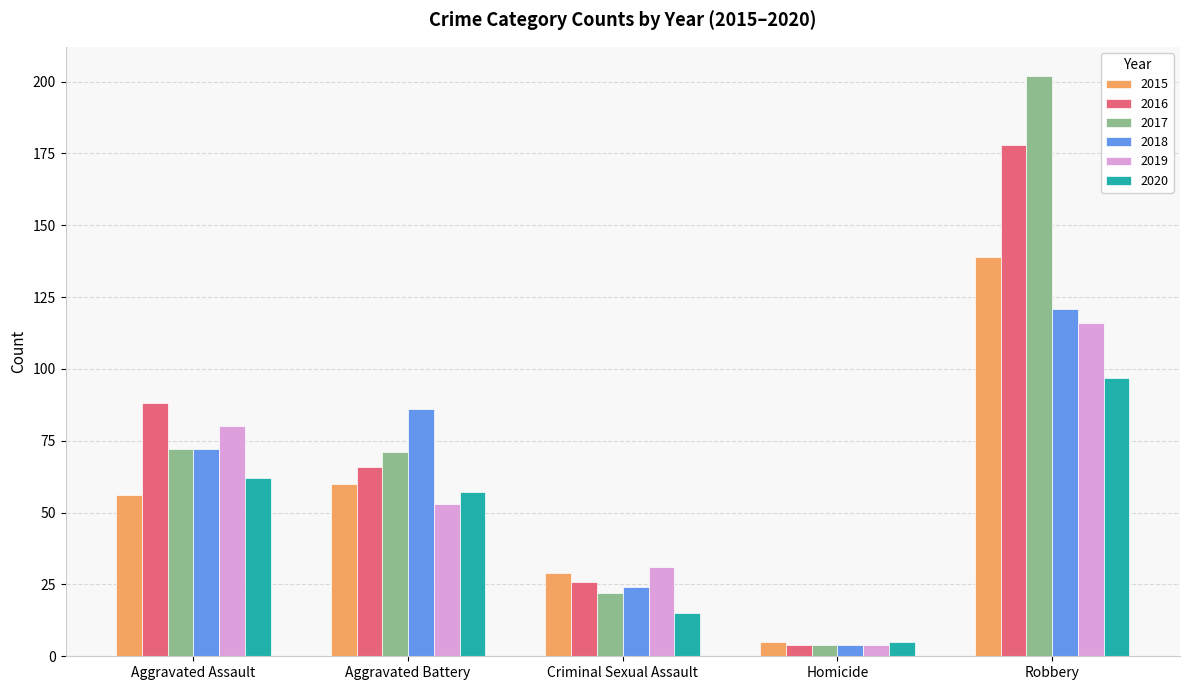

Reading right to left, extract all data points from this chart.

2015: 139	5	29	60	56
2016: 178	4	26	66	88
2017: 202	4	22	71	72
2018: 121	4	24	86	72
2019: 116	4	31	53	80
2020: 97	5	15	57	62